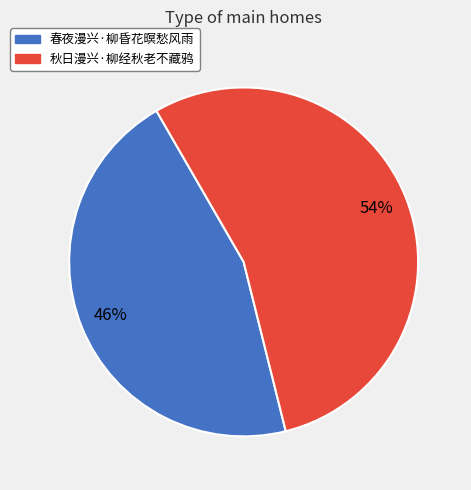

Combined, do 春夜漫兴·柳昏花暝愁风雨 and 秋日漫兴·柳经秋老不藏鸦 account for over 50%?

Yes